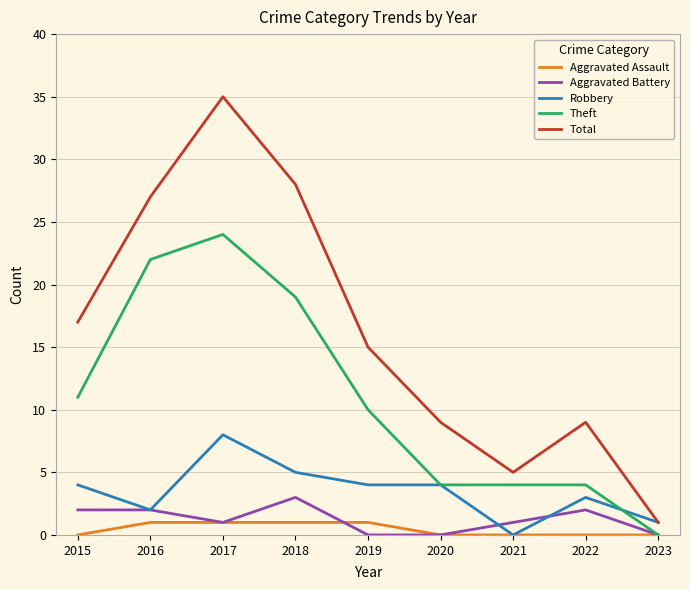

Count the number of categories in the chart.

9